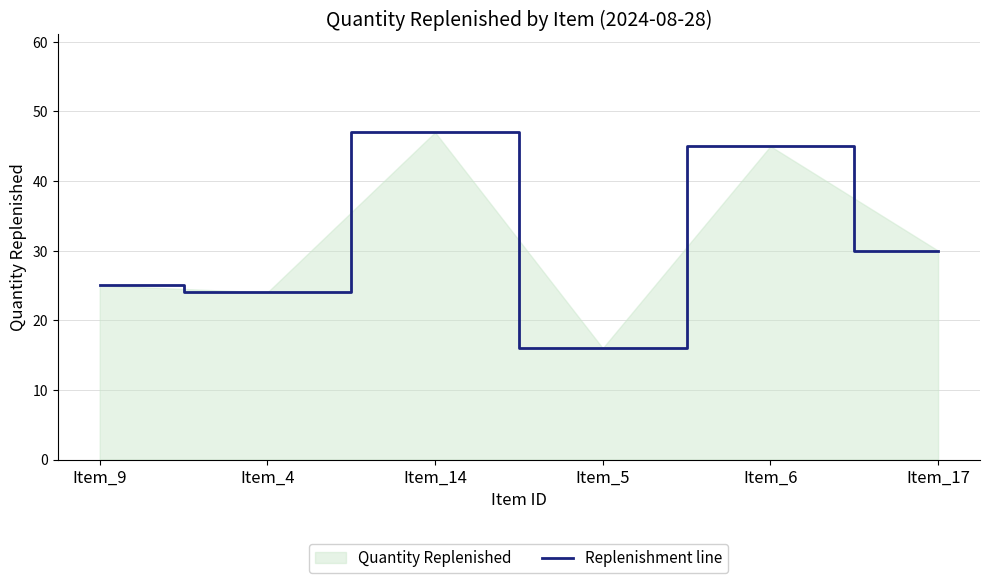

Count the number of values greater than 30.

2